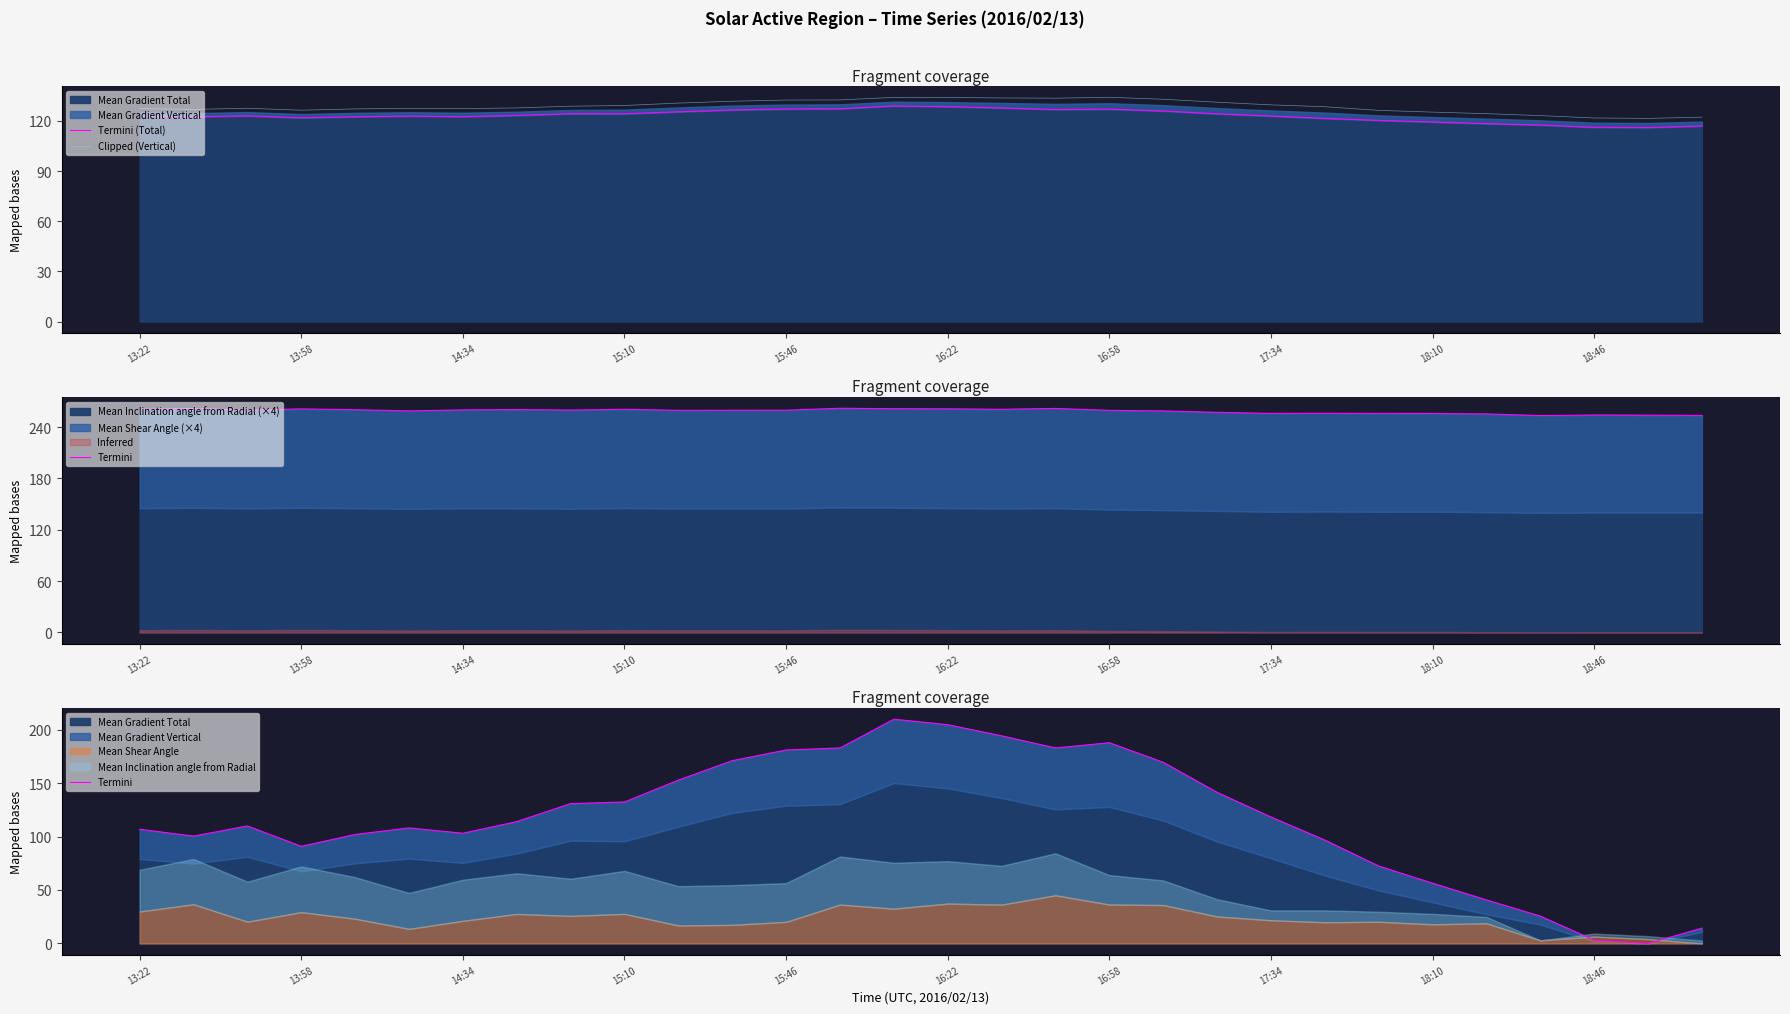

How many lines are shown in the chart?

3